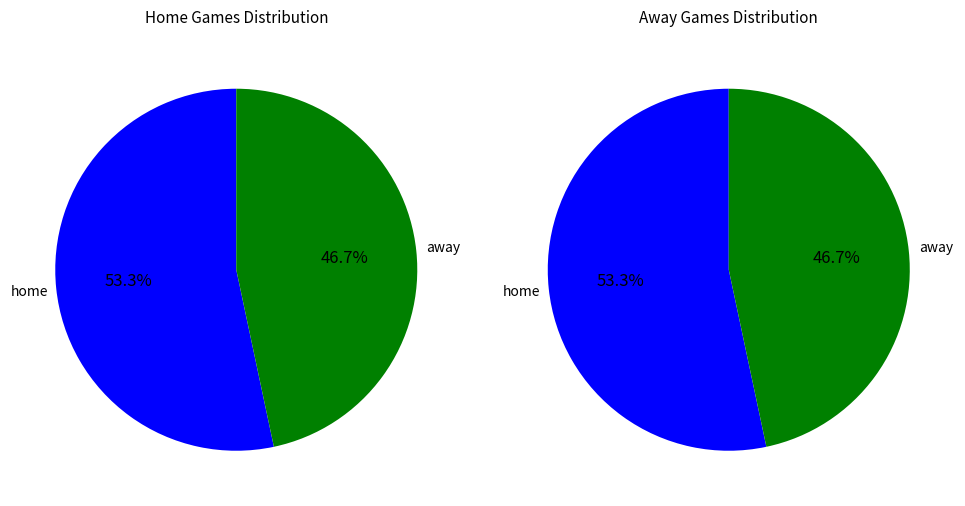

To the nearest percent, what portion does home represent?

53%